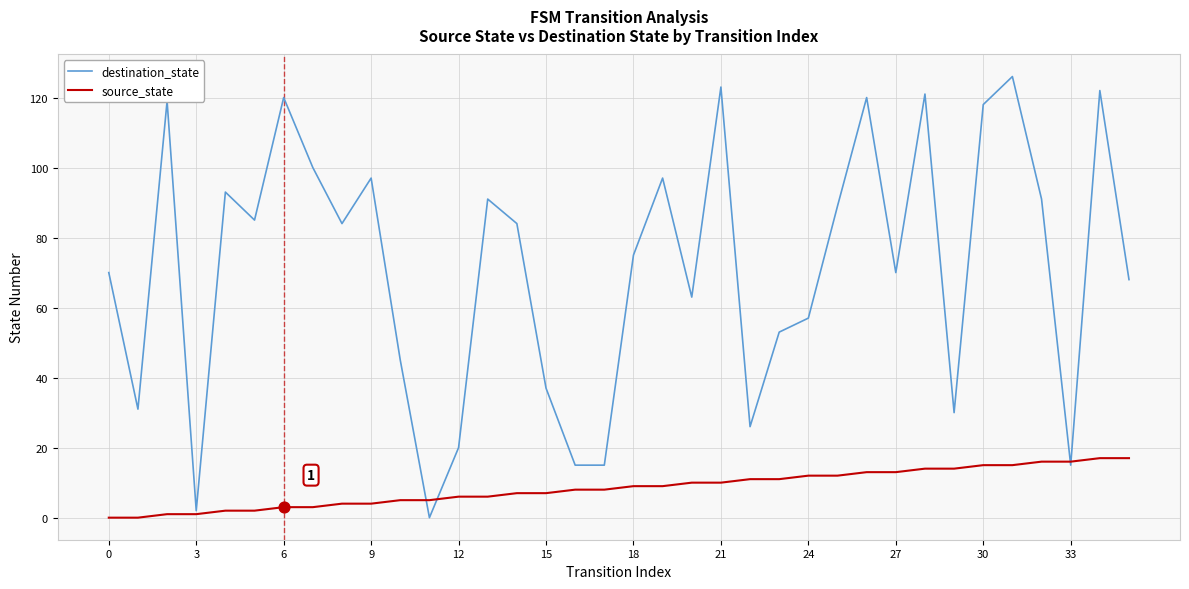

Which series has the largest range (max minus min)?

destination_state